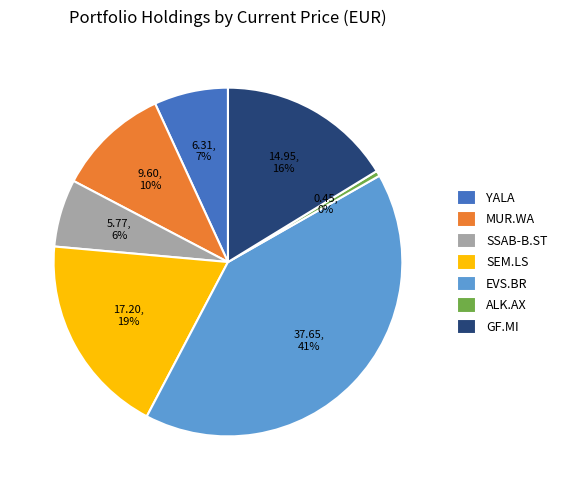

Which has a higher value, YALA or MUR.WA?

MUR.WA